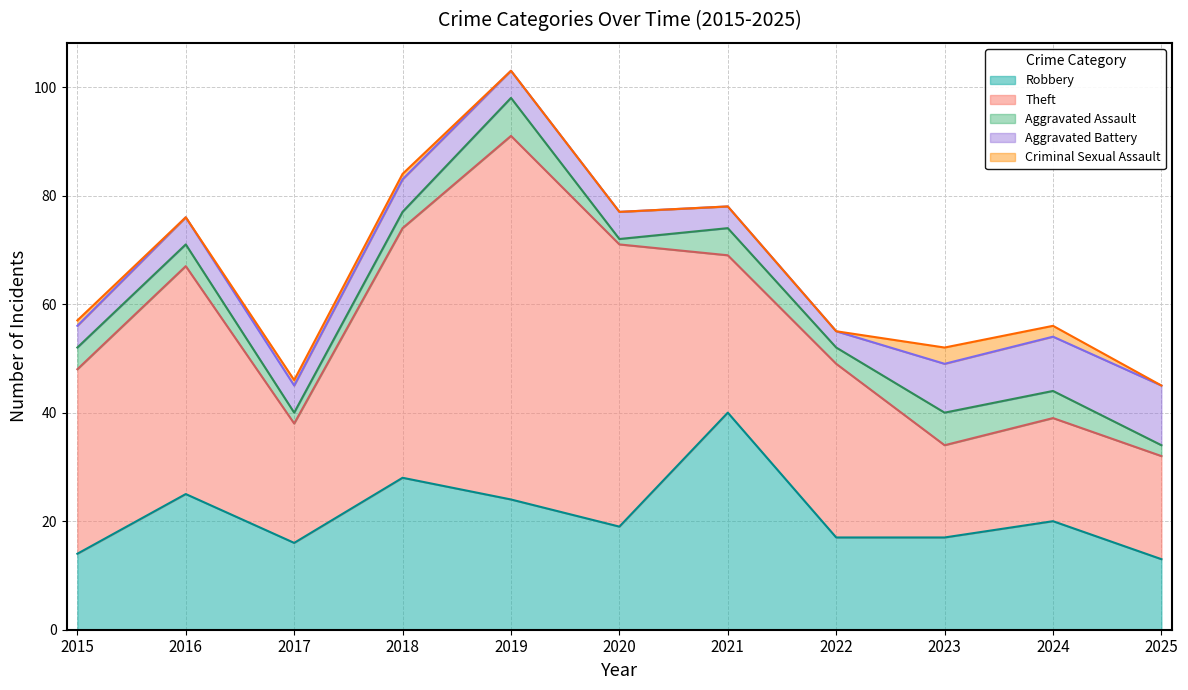

The value of Aggravated Assault at 2021 is 8. True or false?

False